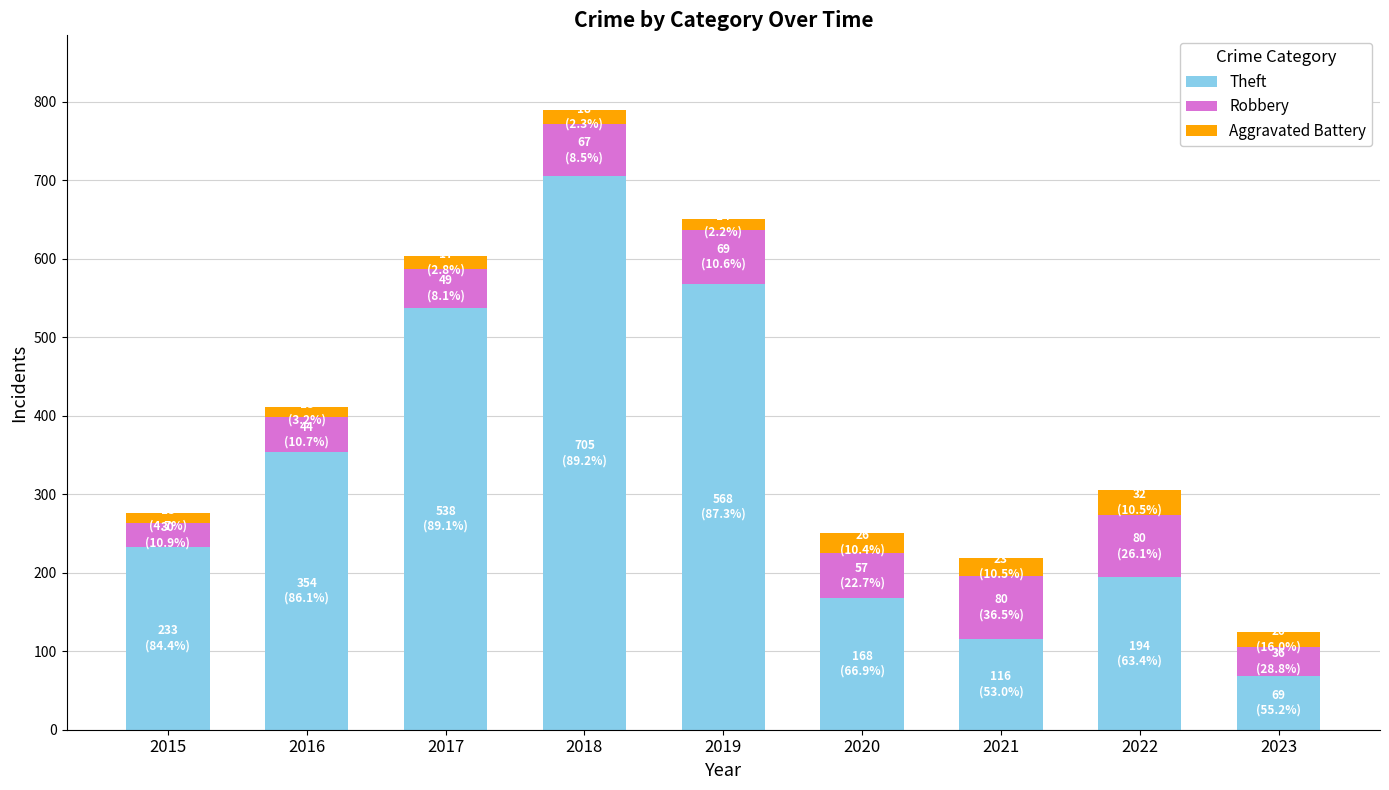

What is the difference between the Theft values at 2016 and 2023?

285